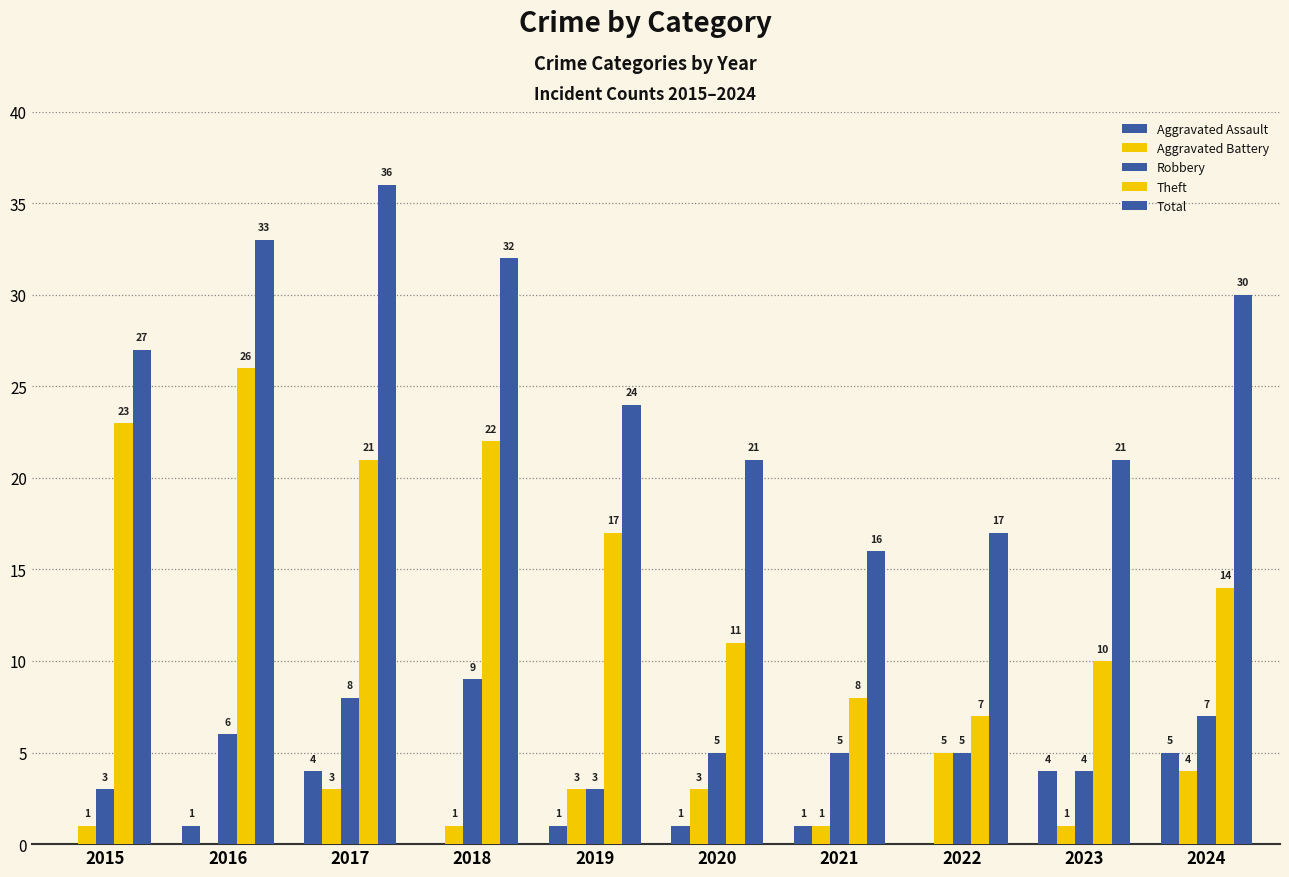

What is the spread (max minus min) of values at 2018?

32